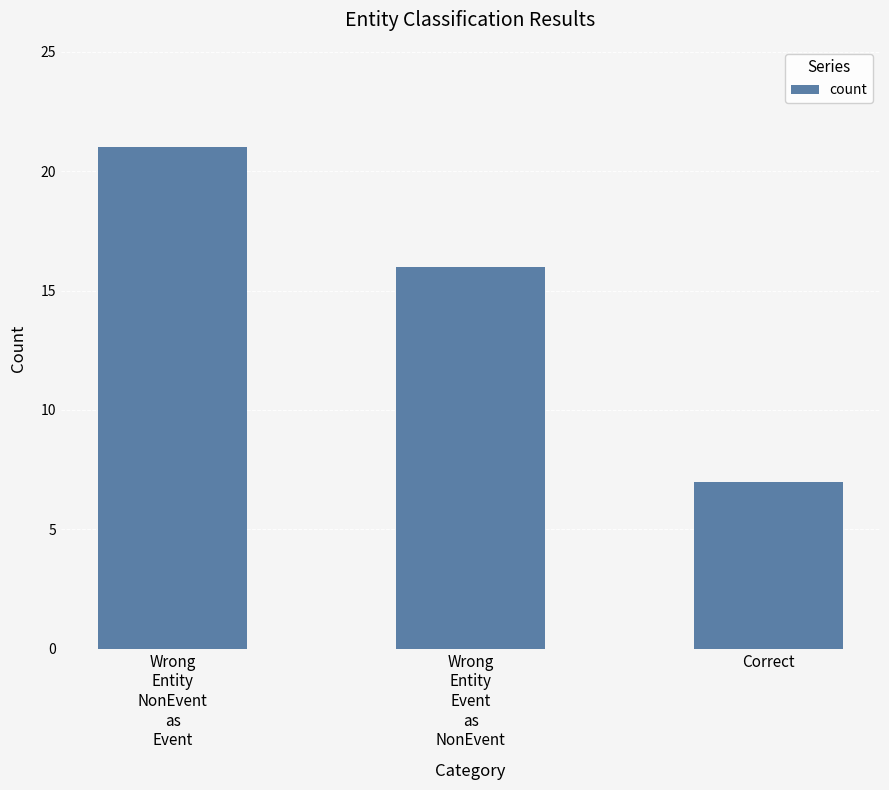

What is the value of the 3rd bar from the left?

7